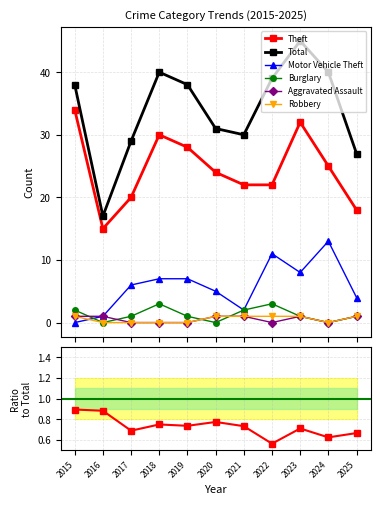

The value of Burglary at 2025 is 0. True or false?

False